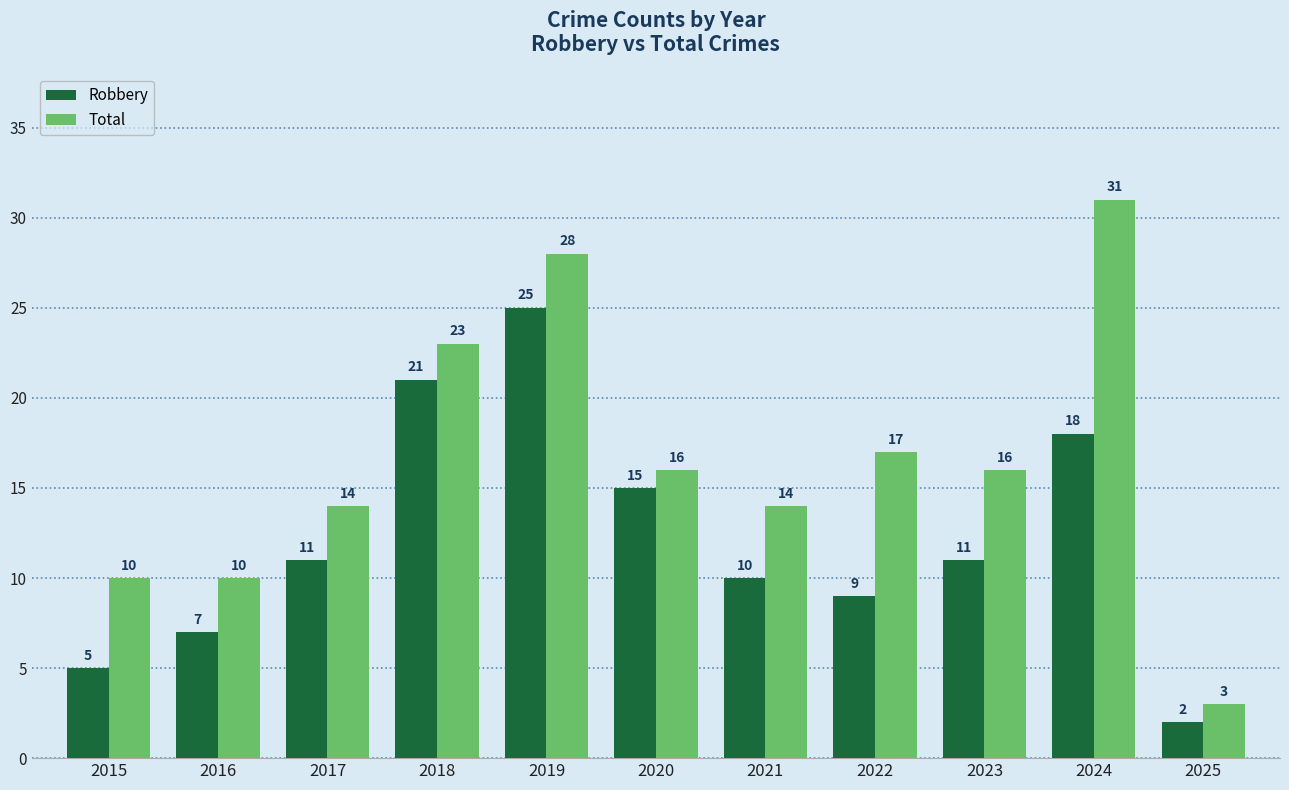

How many distinct data groups are displayed?

2